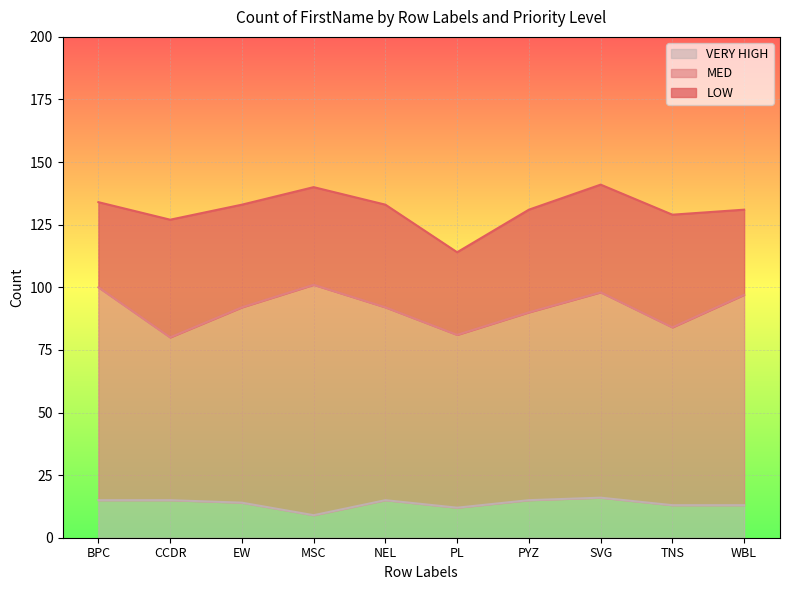

The value of MED at WBL is 136. True or false?

False